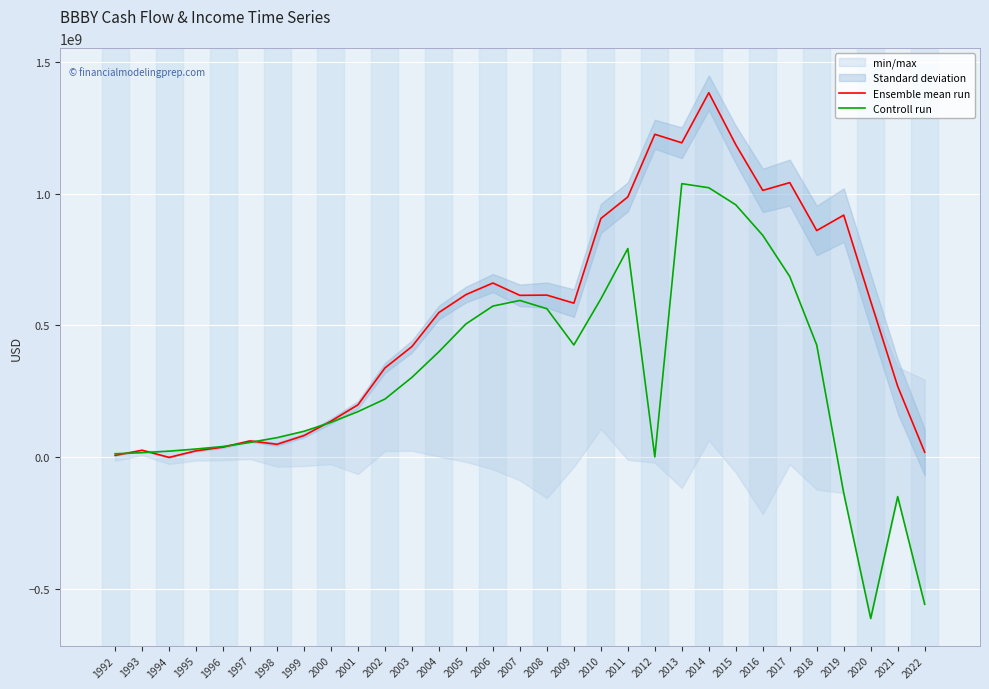

Which series ends up on top after the final intersection of Ensemble mean run and Controll run?

Ensemble mean run